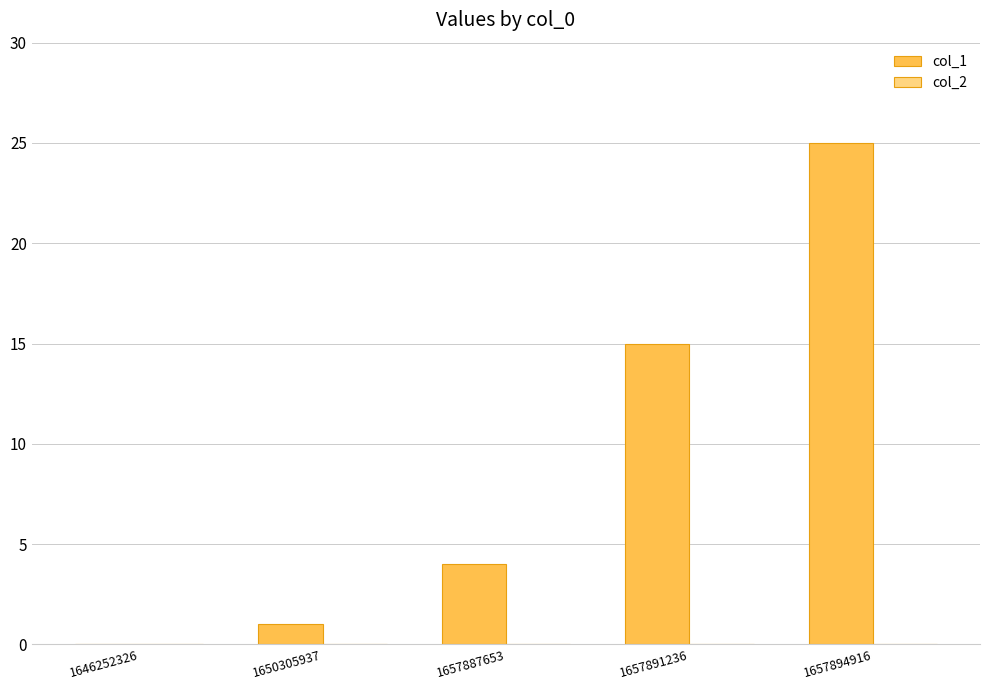

Reading right to left, extract all data points from this chart.

1657894916=25	1657891236=15	1657887653=4	1650305937=1	1646252326=0